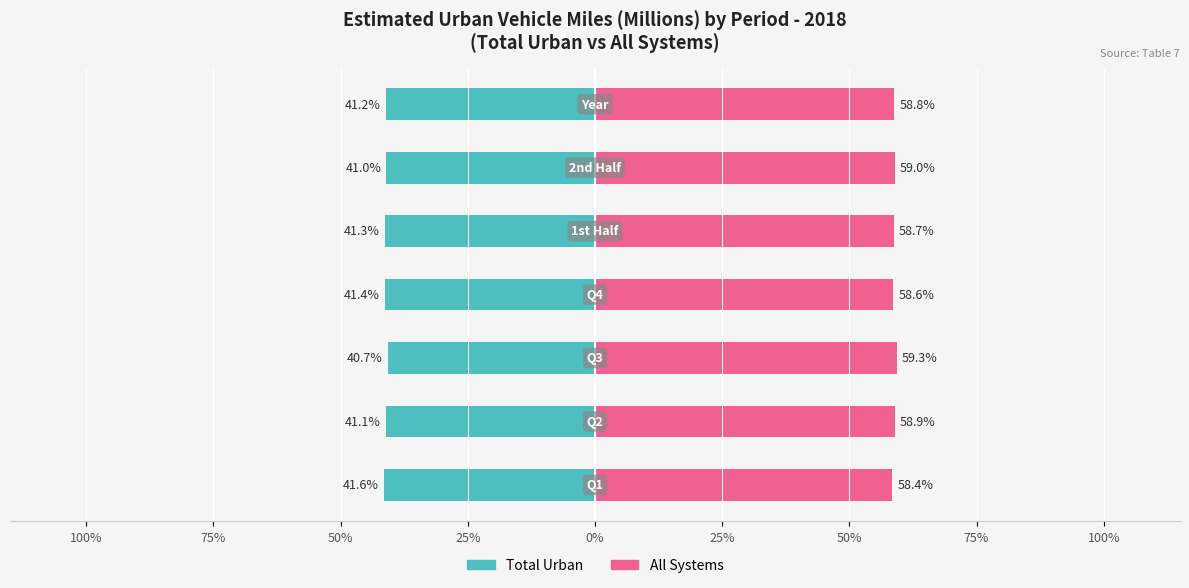

Which series has the widest spread of values?

Total Urban